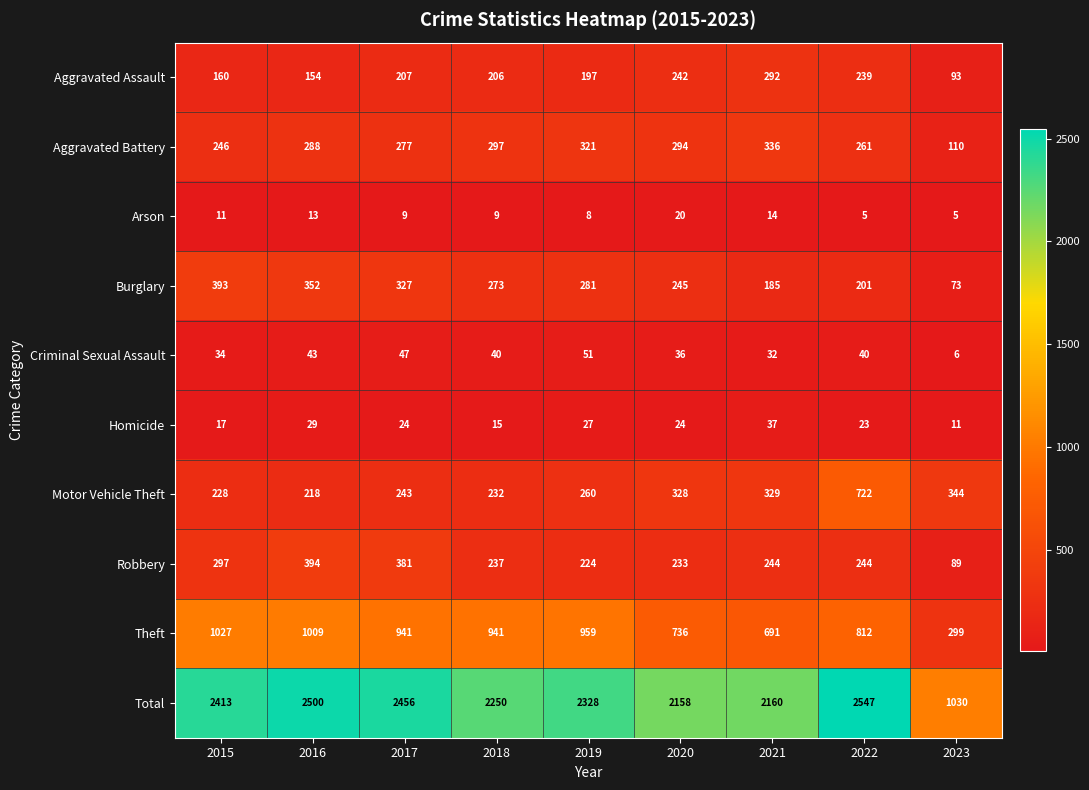

At which category is the sum across all series the highest?

2022